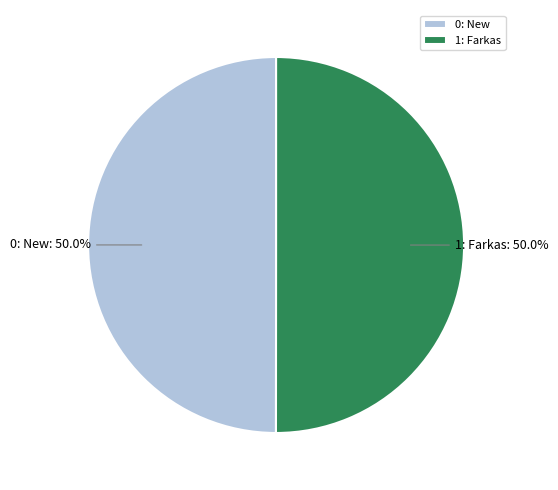

To the nearest percent, what portion does 0: New represent?

50%